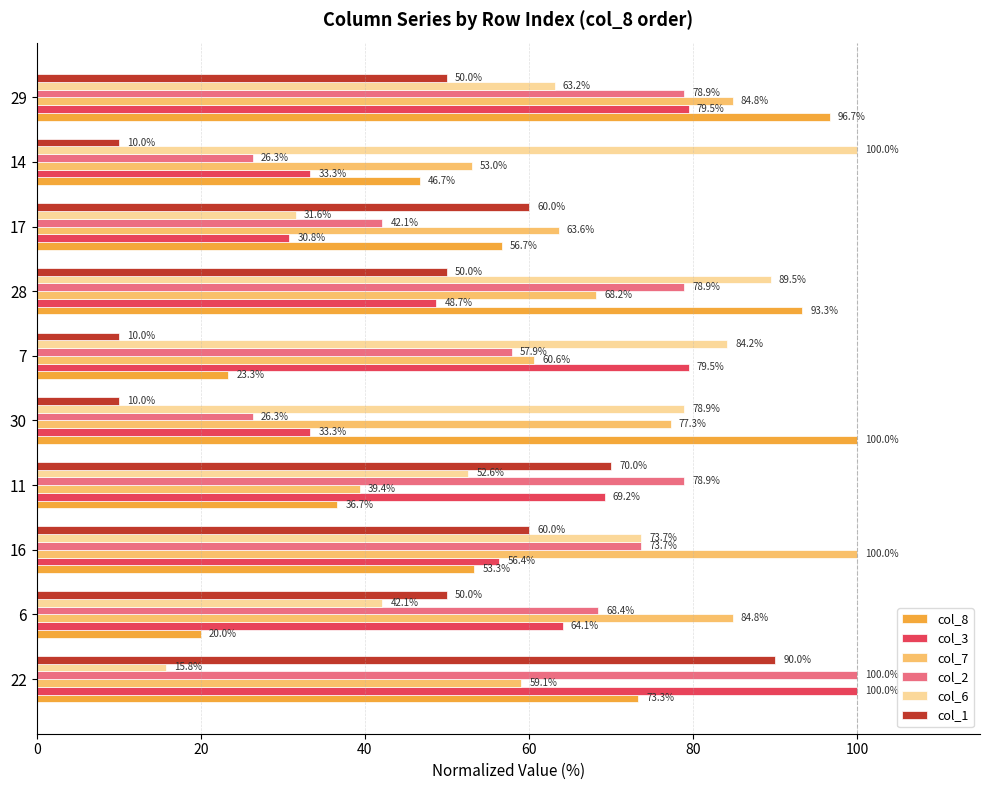

At how many categories does at least one series exceed 81?

8